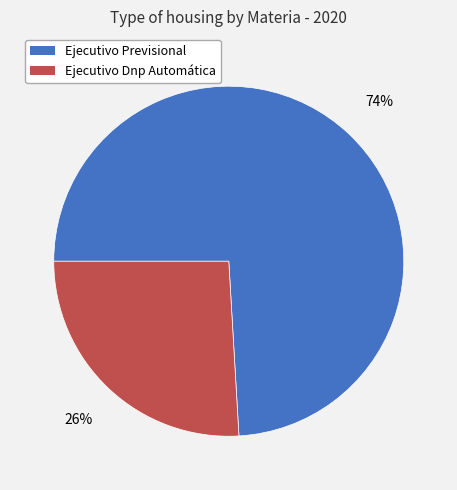

To the nearest percent, what is the difference between the largest and smallest slice percentages?

48%